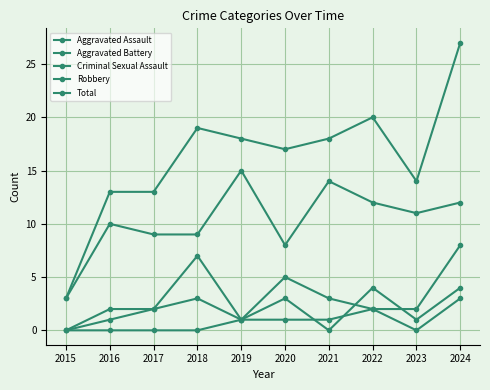

What is the lowest value of the Total series?

3